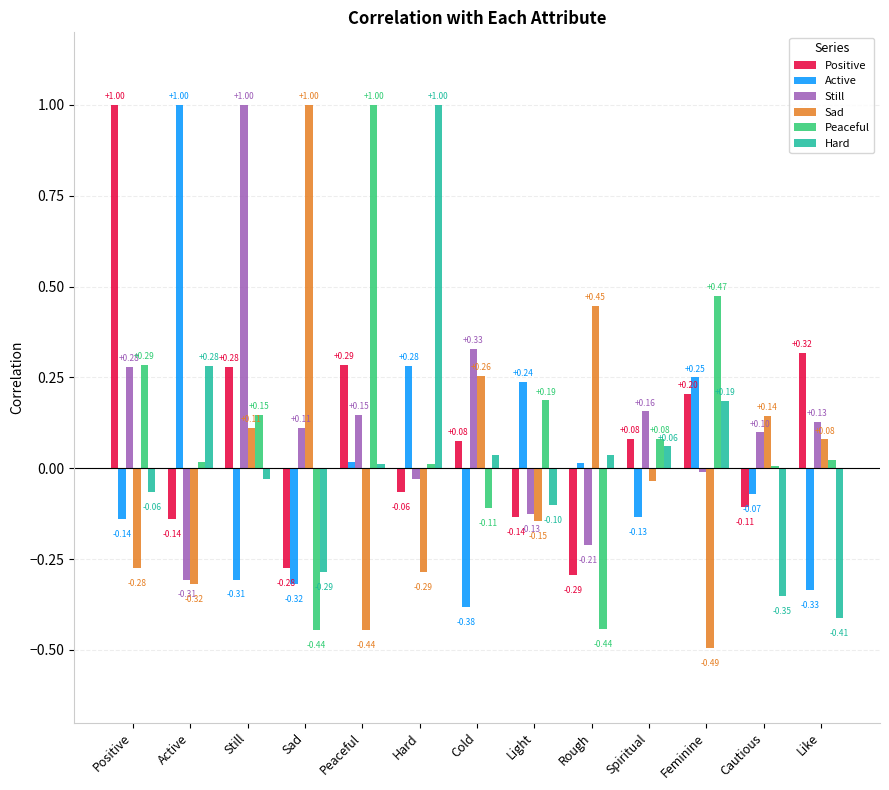

Which category has the highest value in the Peaceful series?

Peaceful